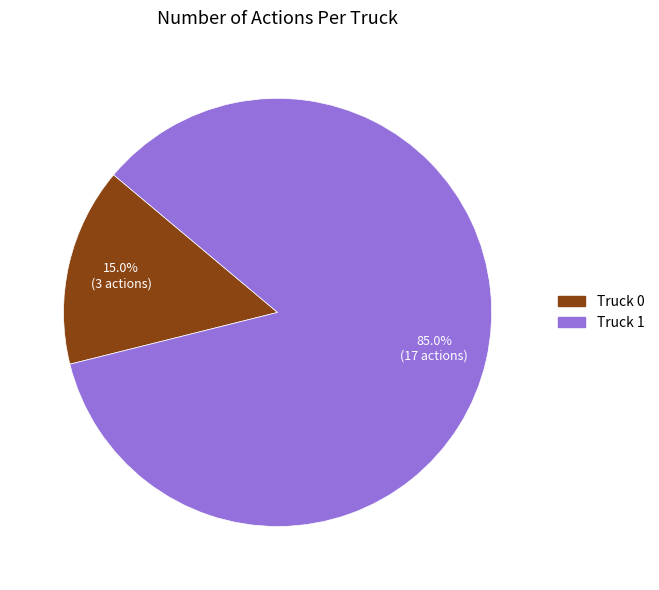

Do Truck 0 and Truck 1 together represent more than half of the pie?

Yes